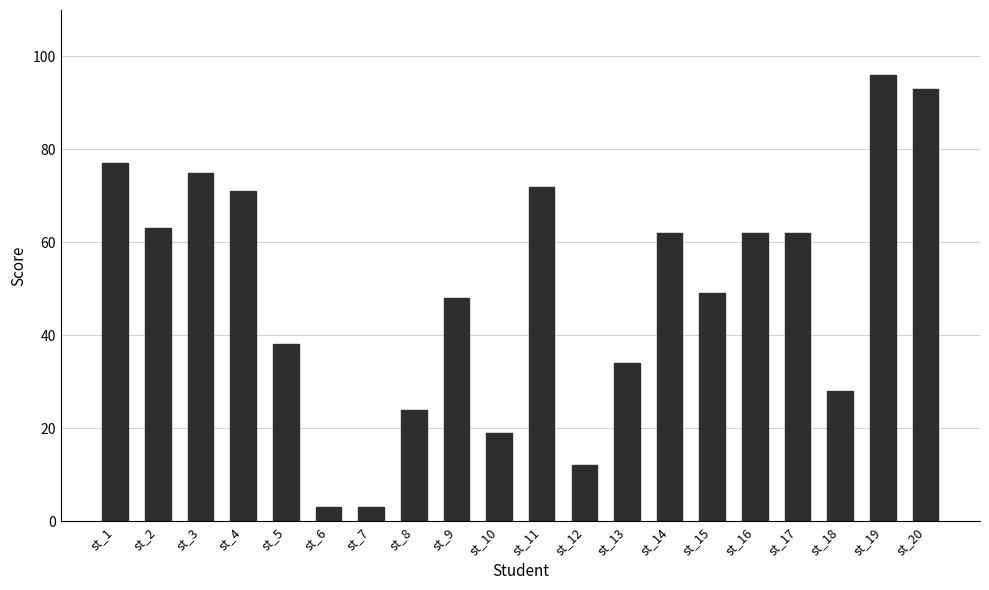

Count the number of categories in the chart.

20